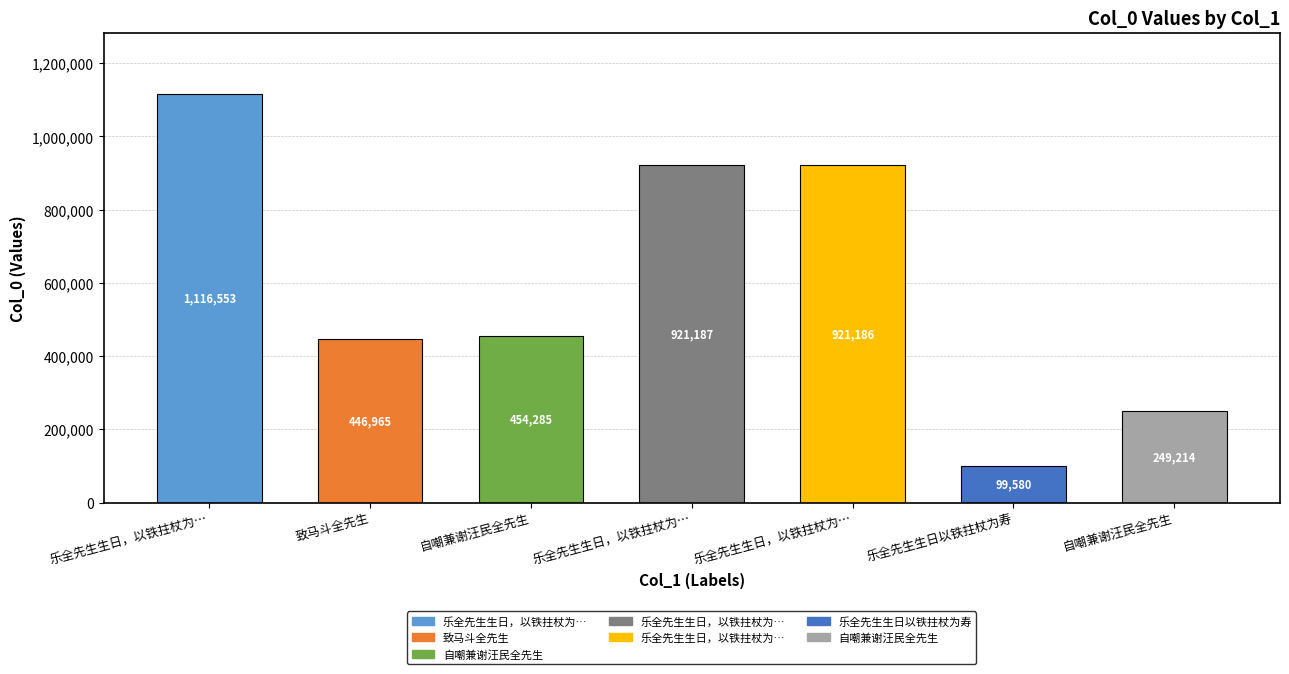

What is the difference between the values at 乐全先生生日以铁拄杖为寿 and 自嘲兼谢汪民全先生?

149634